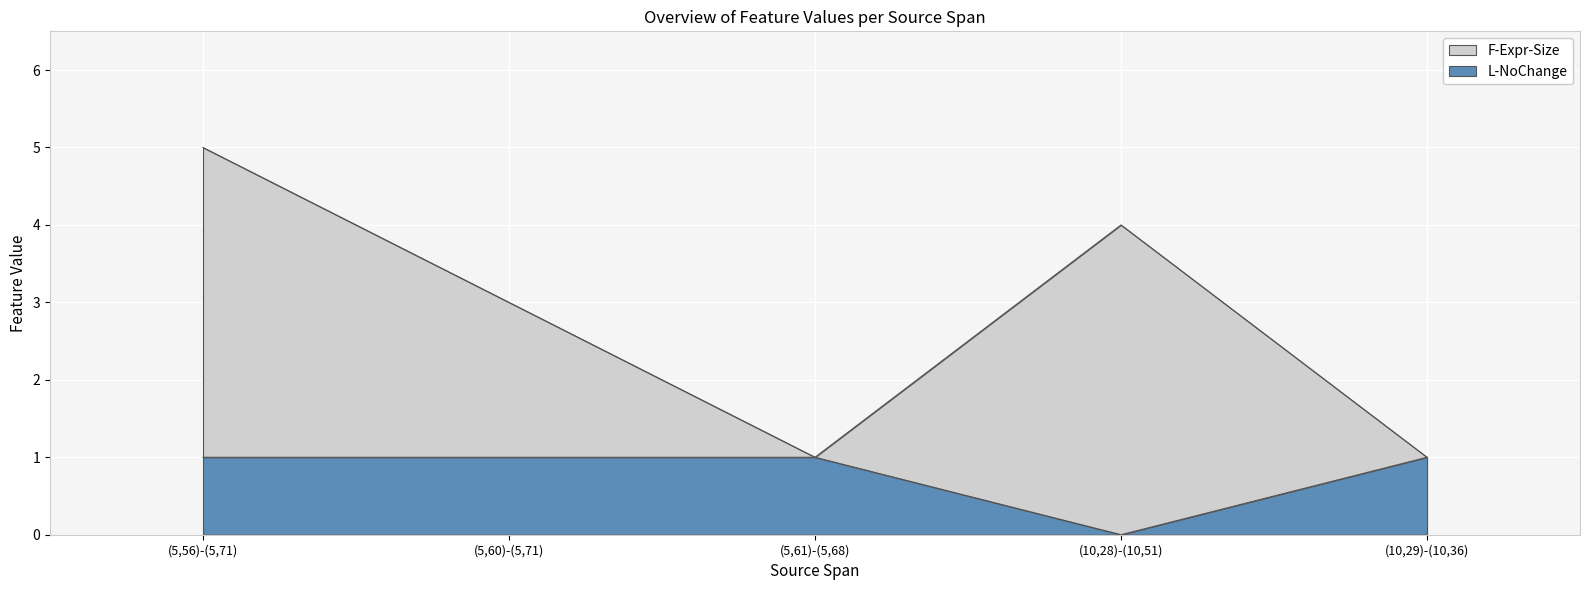

Reading right to left, what are all the values shown in this chart?

F-Expr-Size: 1	4	1	3	5
L-NoChange: 1	0	1	1	1